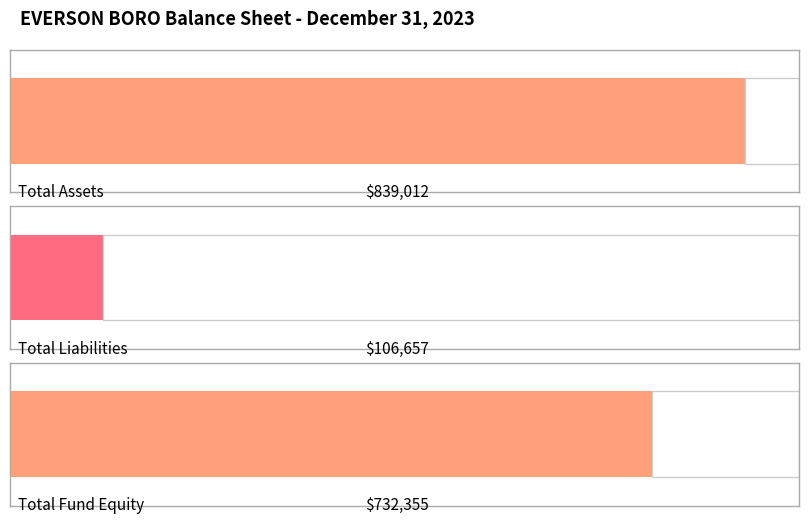

Which label corresponds to the largest value in the chart?

Total Assets